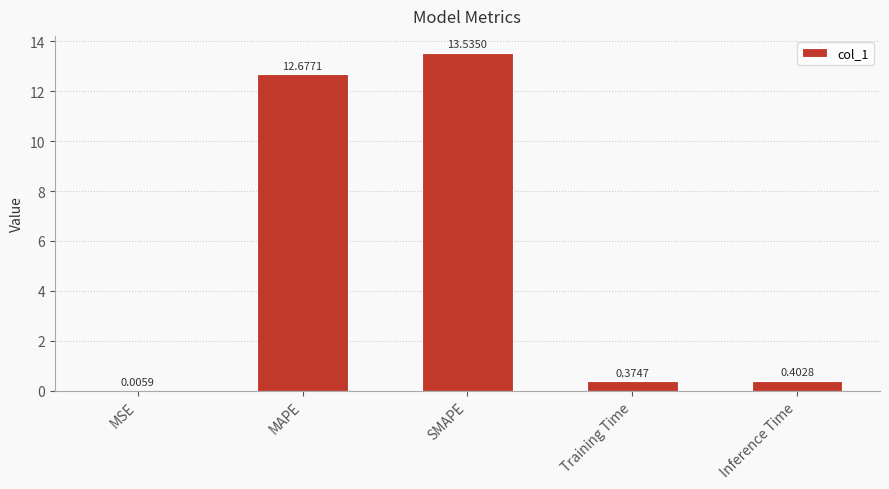

Are the bars horizontal?

No